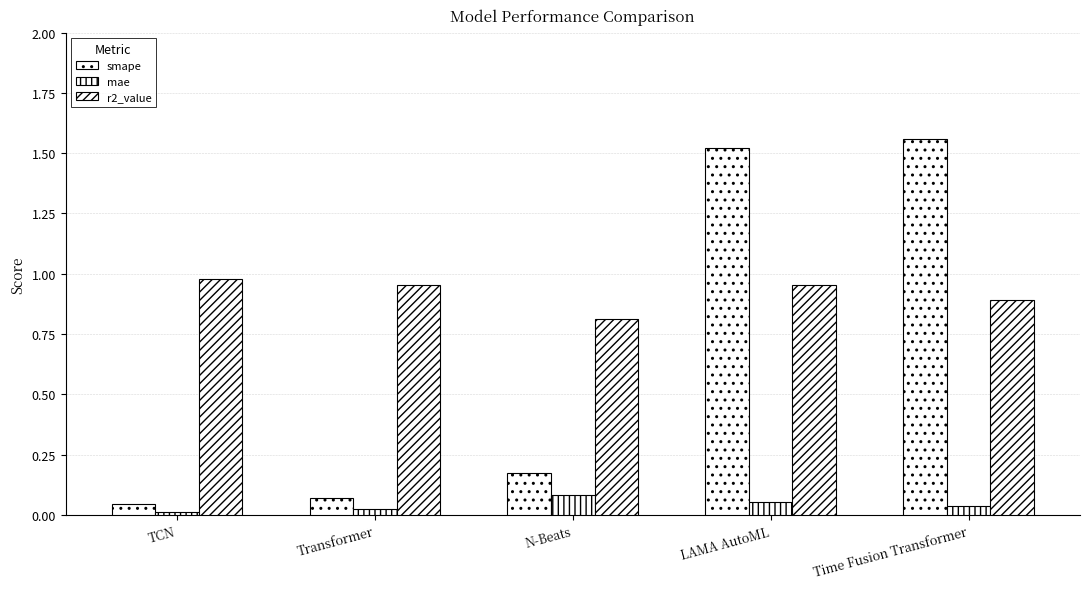

Count the number of data series in this chart.

3